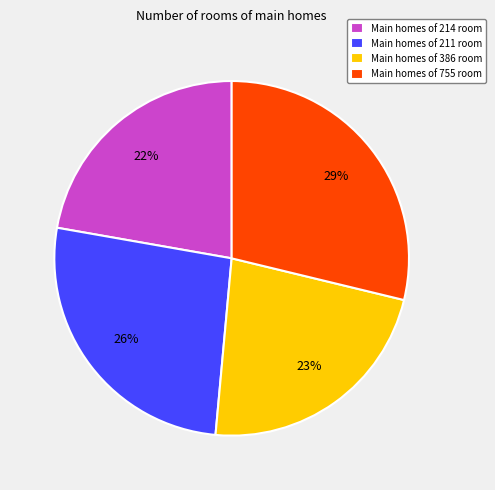

Which has a higher value, Main homes of 755 room or Main homes of 386 room?

Main homes of 755 room